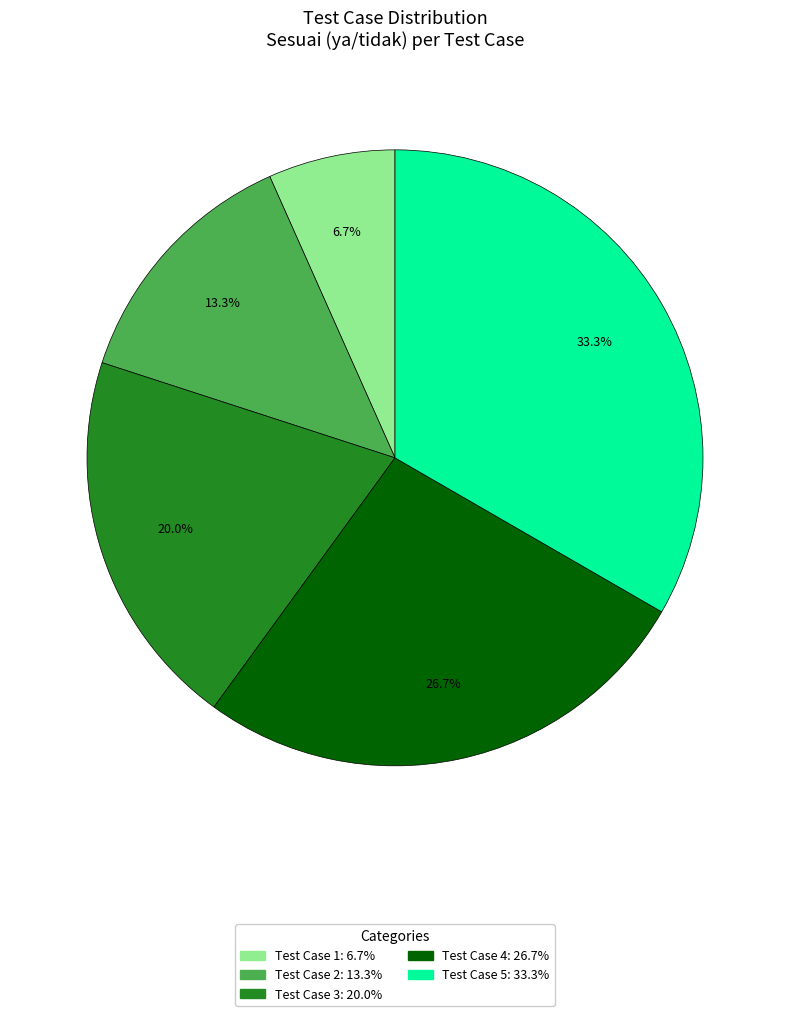

Which has a higher value, Test Case 5 or Test Case 3?

Test Case 5